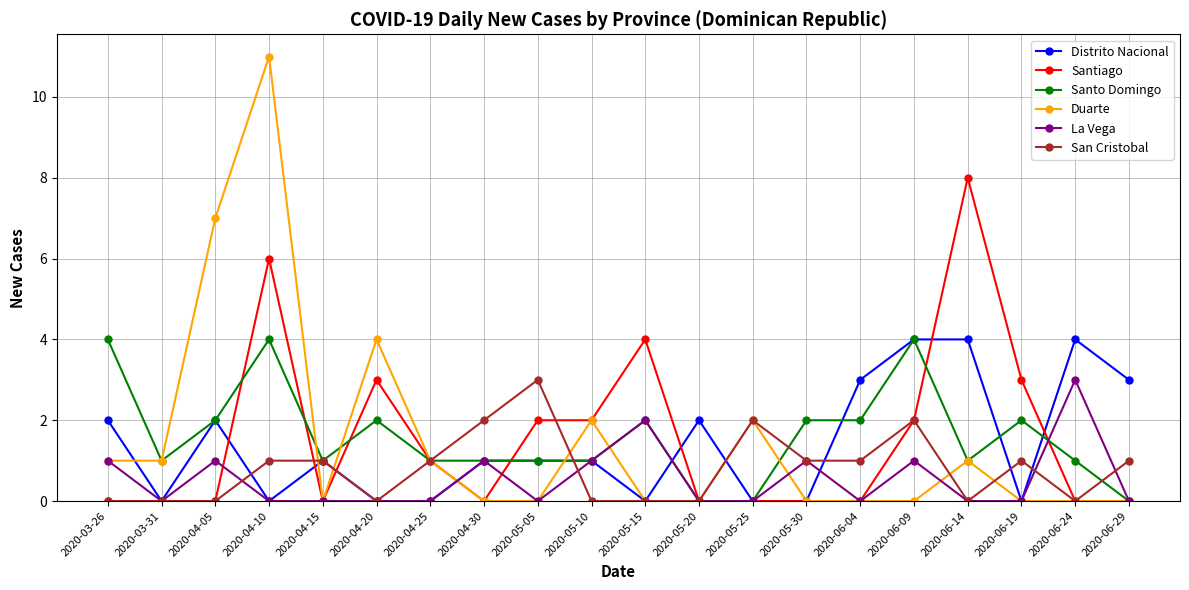

Is it true that San Cristobal equals 0 at 2020-04-15?

False